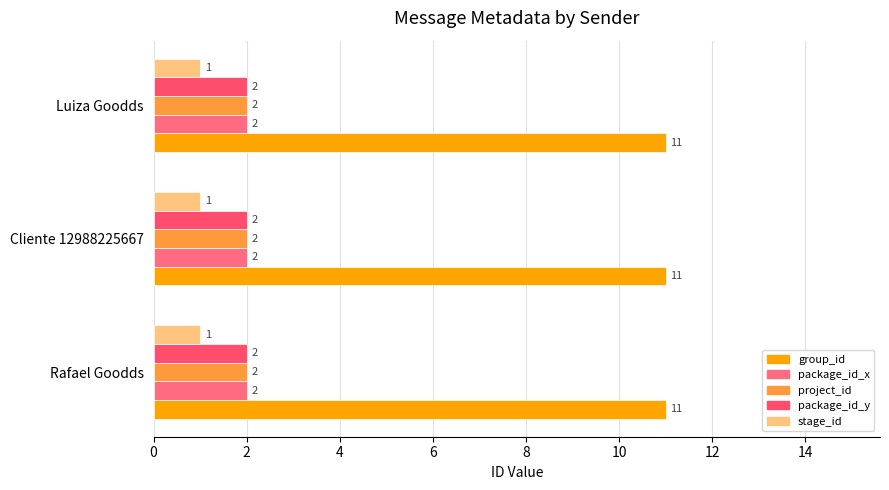

How many data points does each series have?

3